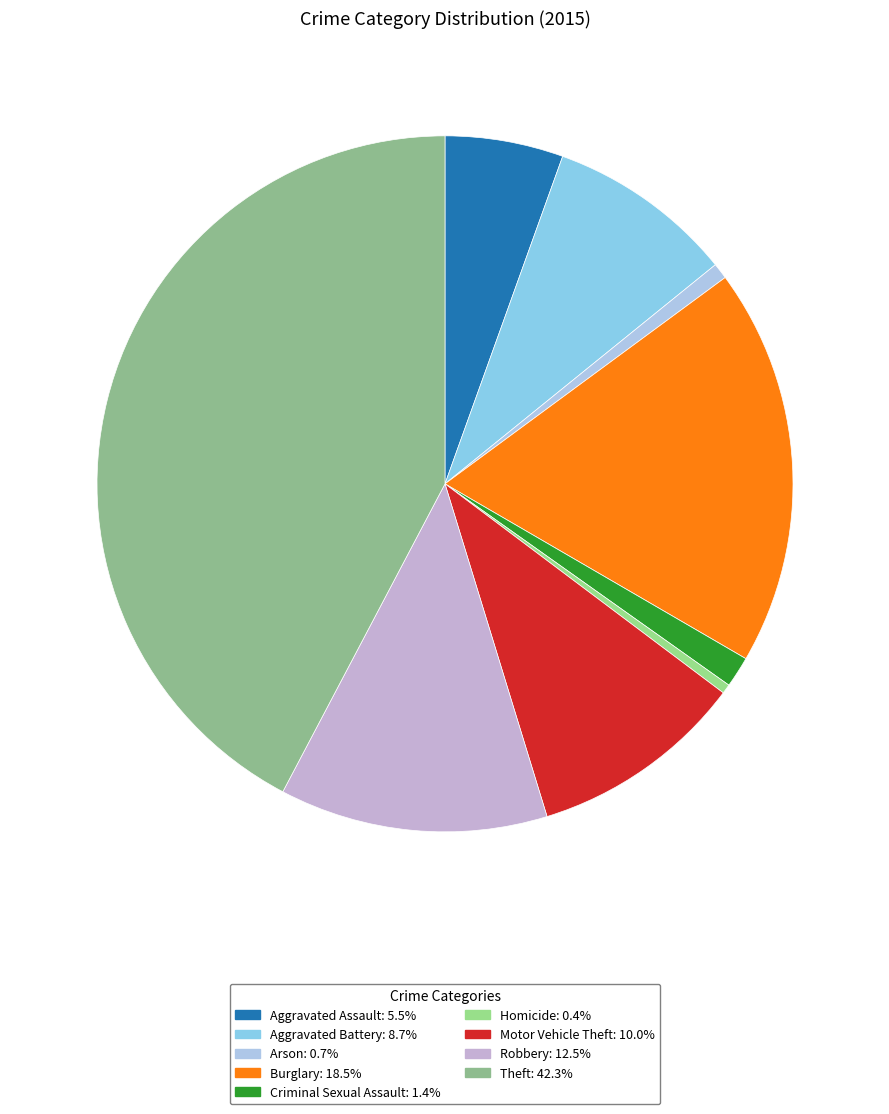

Which slice is the smallest?

Homicide